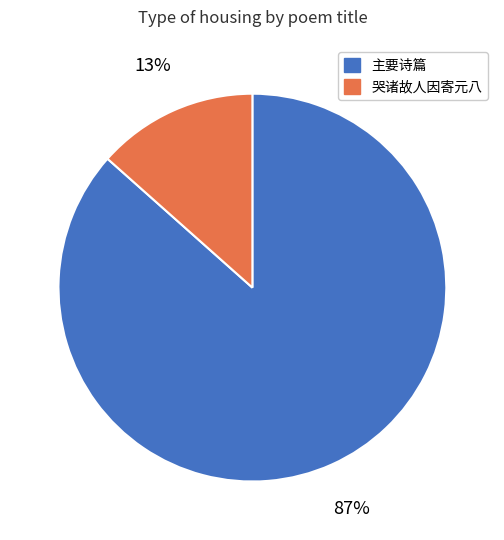

To the nearest percent, what is the average slice percentage?

50%